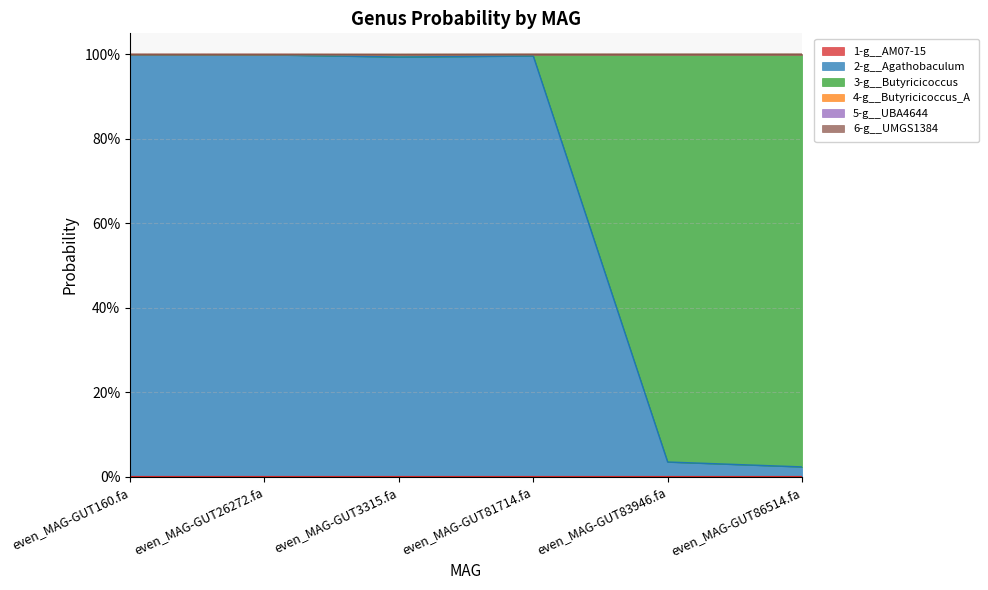

What is the value of the 6-g__UMGS1384 point at the 3rd from the left?

1.0